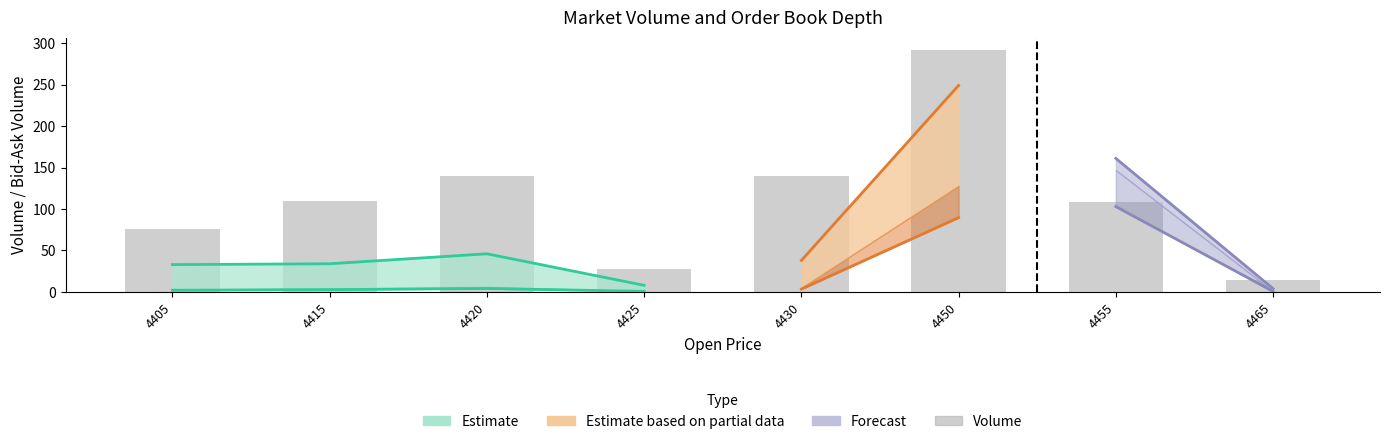

The chart shows a value of 477 at 4450. True or false?

False